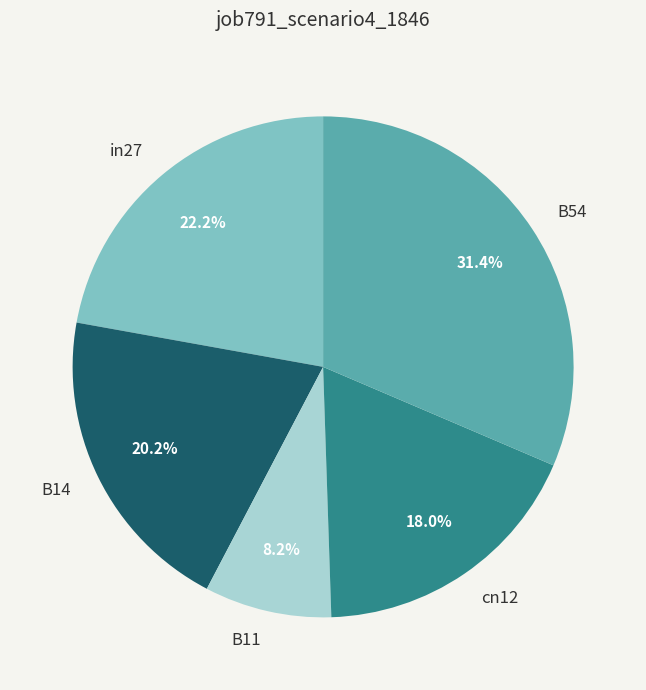

To the nearest percent, what percentage of the pie is B11?

8%